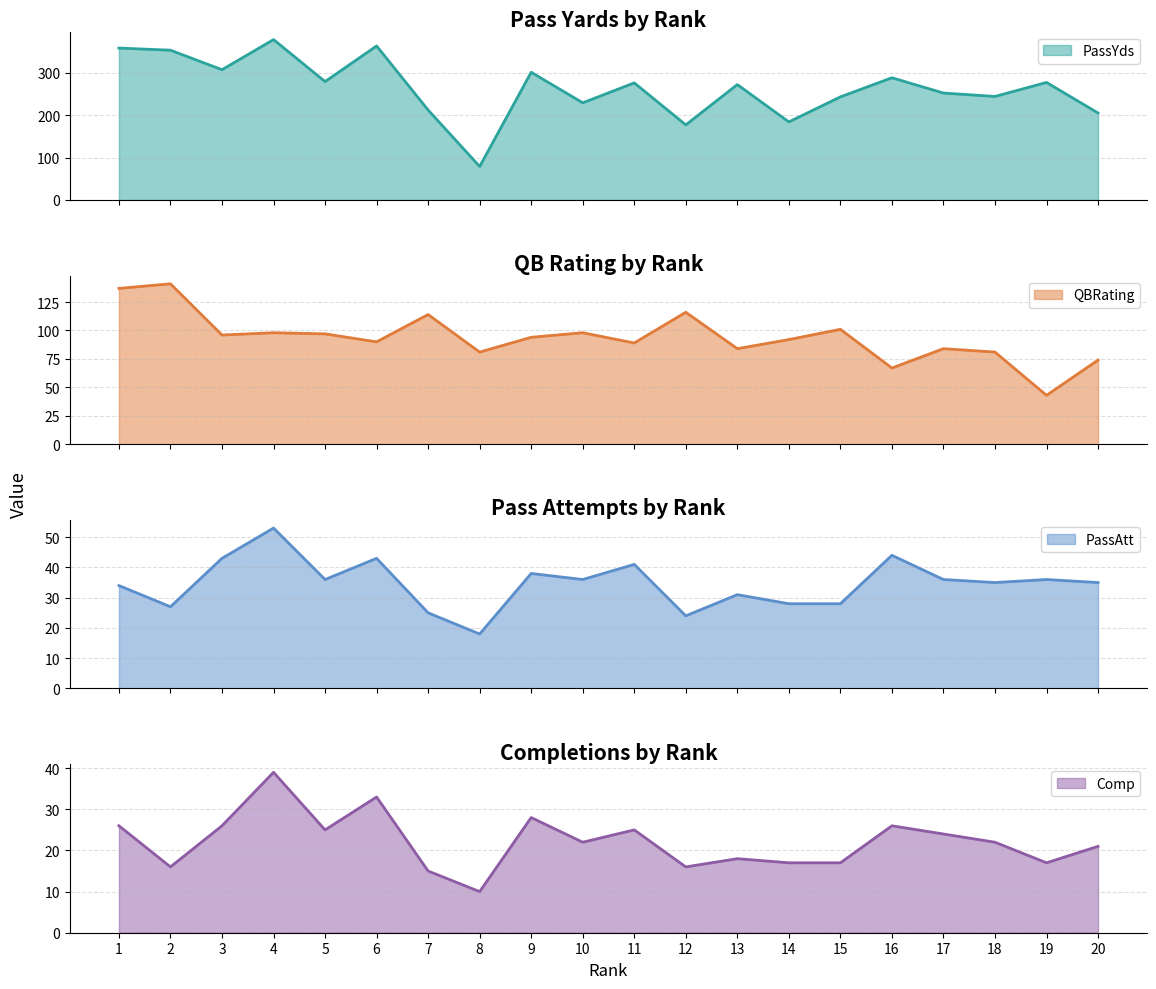

At which category is the sum across all series the highest?

4